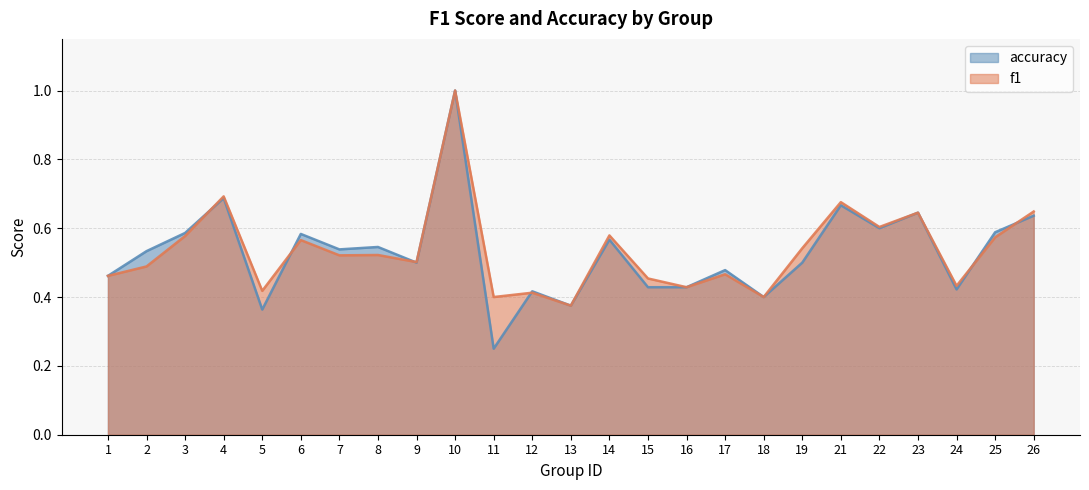

Reading left to right, extract all data points from this chart.

f1: 0.5	0.5	0.6	0.7	0.4	0.6	0.5	0.5	0.5	1.0	0.4	0.4	0.4	0.6	0.5	0.4	0.5	0.4	0.5	0.7	0.6	0.6	0.4	0.6	0.6
accuracy: 0.5	0.5	0.6	0.7	0.4	0.6	0.5	0.5	0.5	1.0	0.2	0.4	0.4	0.6	0.4	0.4	0.5	0.4	0.5	0.7	0.6	0.6	0.4	0.6	0.6